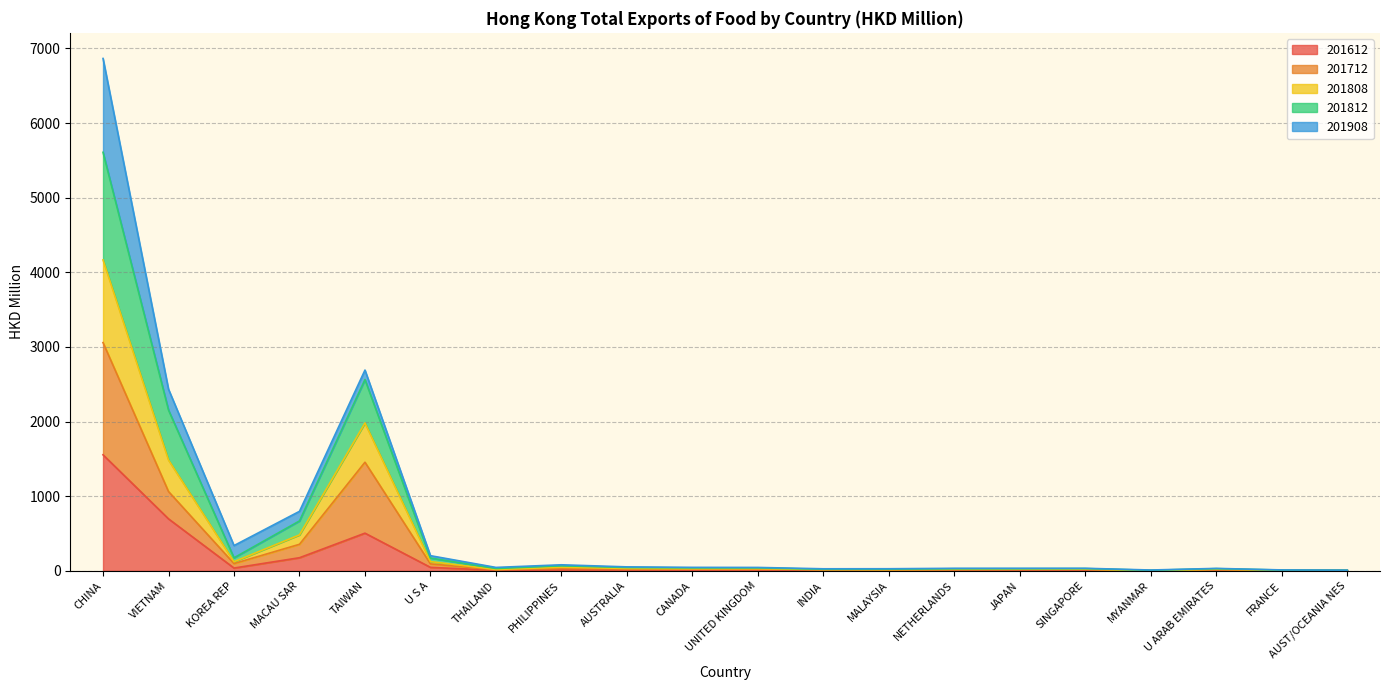

At which category is the sum across all series the highest?

CHINA